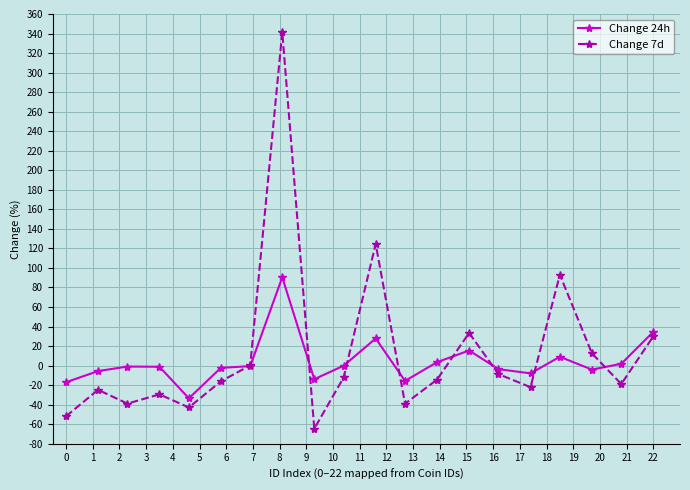

What is the highest value of the Change 7d series?

341.5